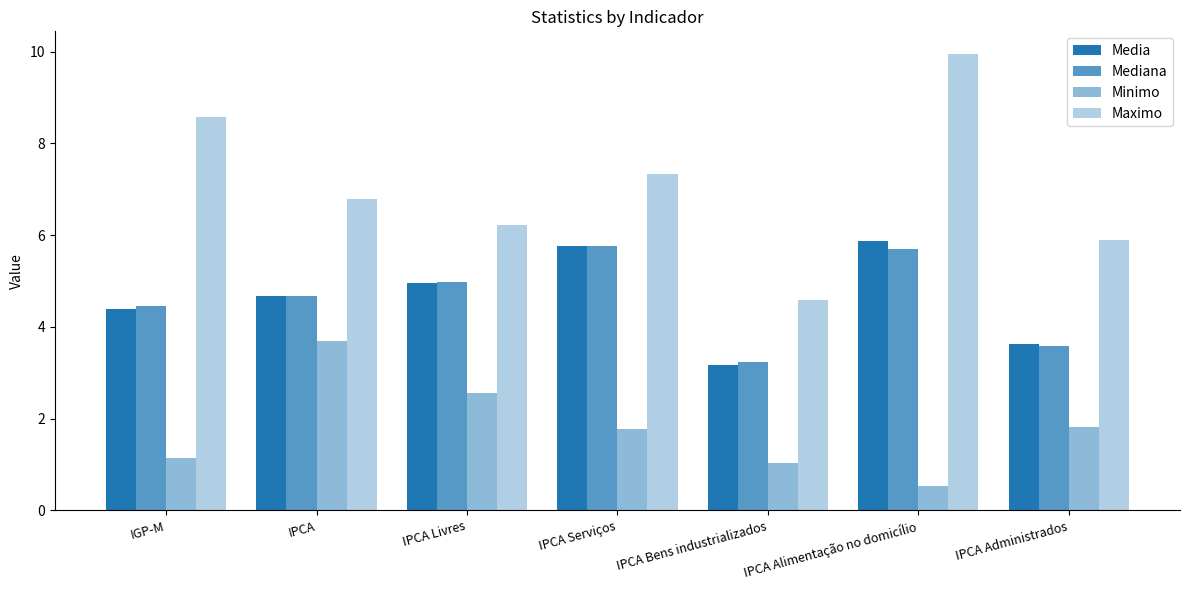

What is the sum of all Media values?

32.5